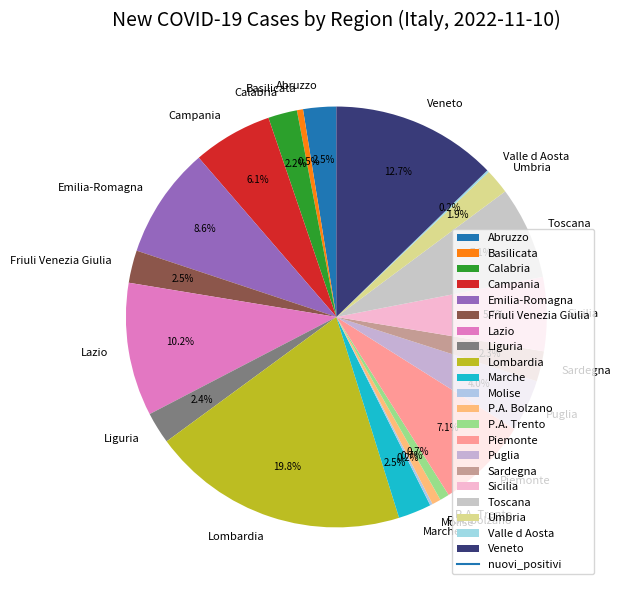

Combined, what portion of the pie is Veneto and Puglia?

16.7%